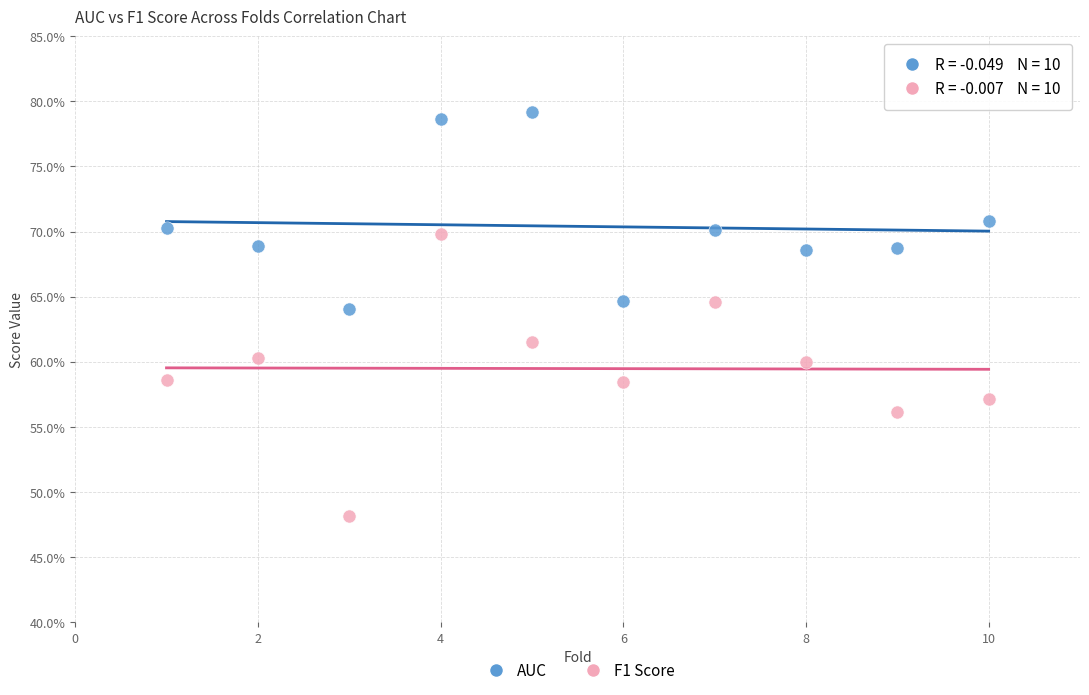

Which series reaches the maximum Y coordinate?

AUC